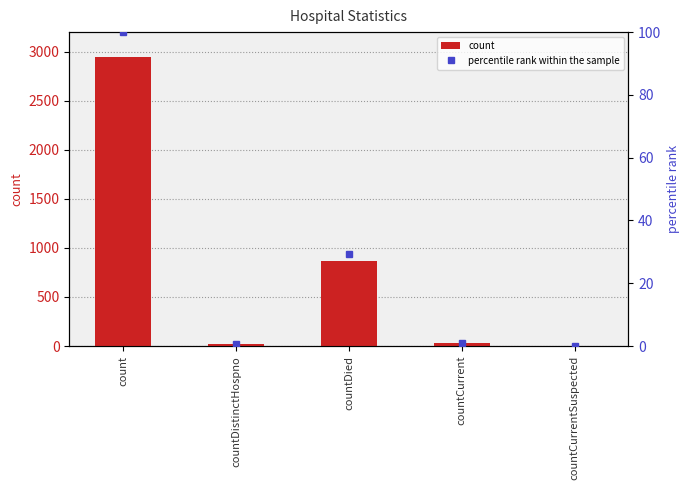

How many bars are there in each group?

2